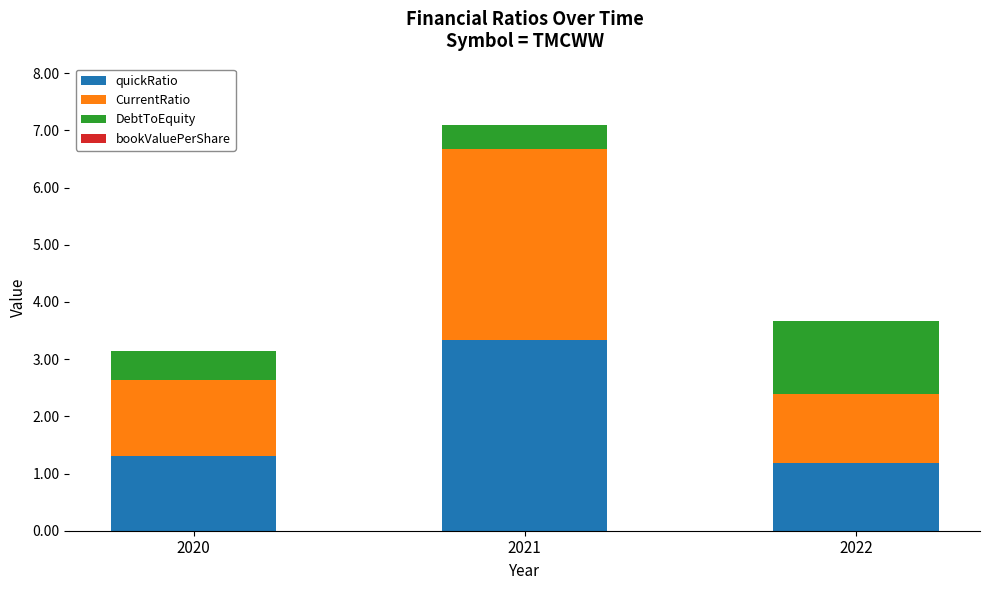

The value of quickRatio at 2022 is 1.2. True or false?

True